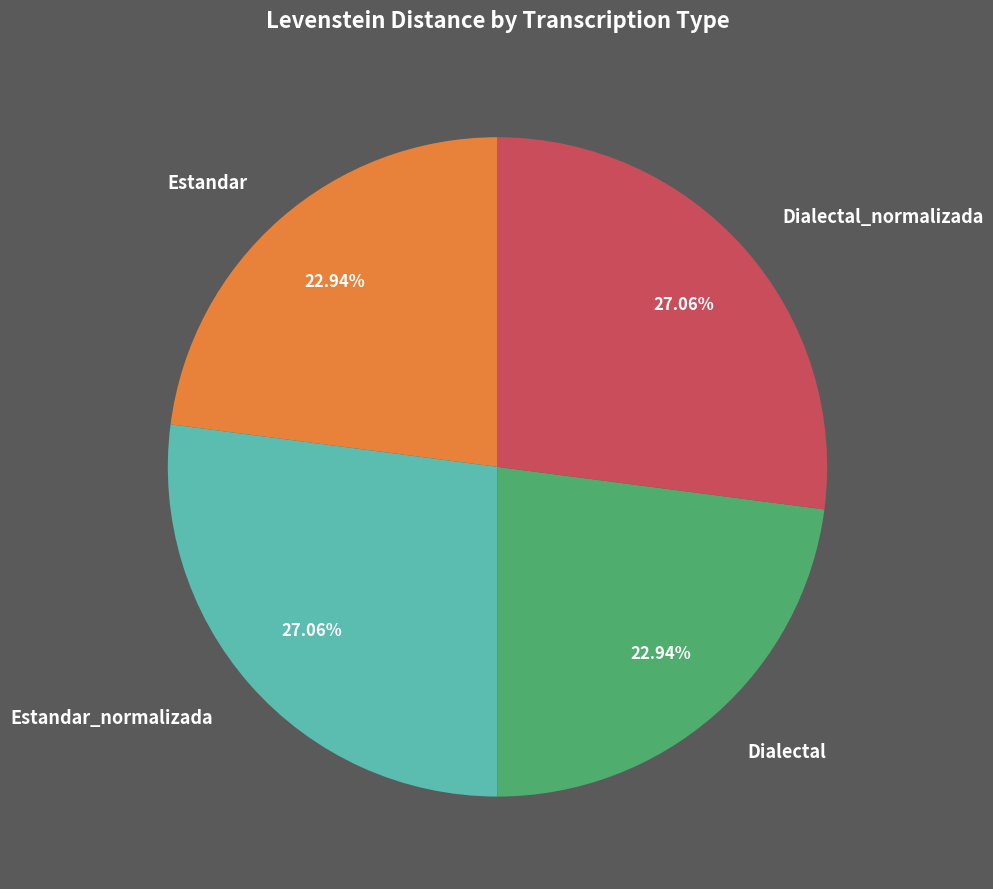

True or false: Estandar_normalizada accounts for 34% of the total.

False